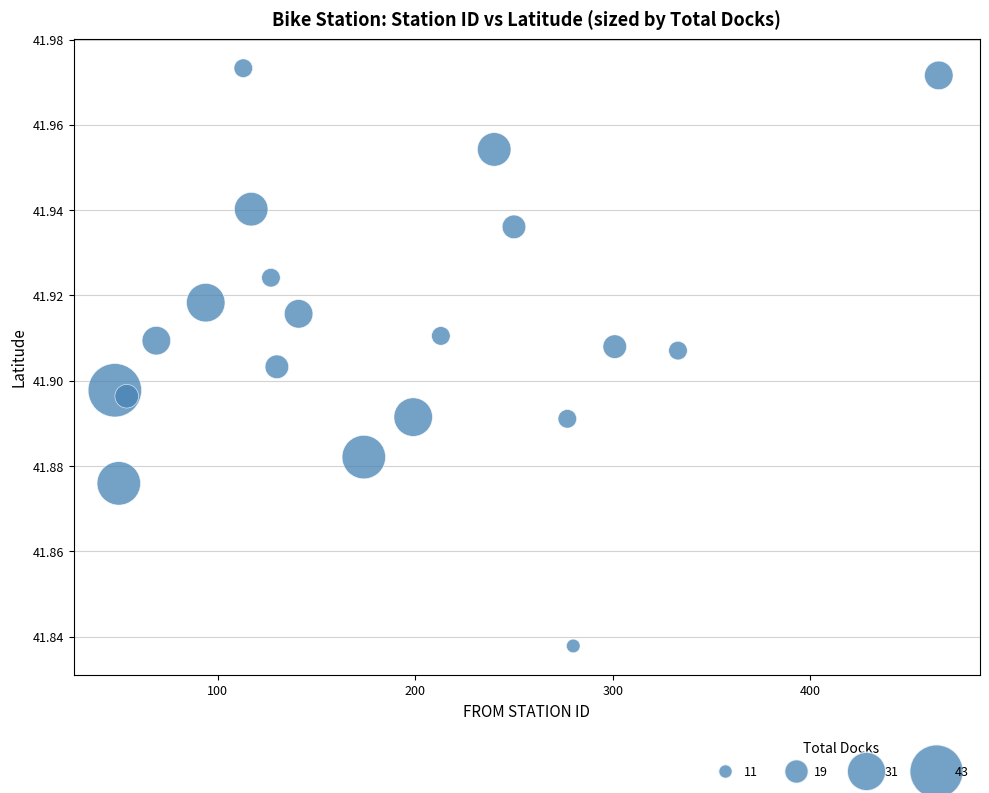

What is the range of X values (max minus min)?

417.0